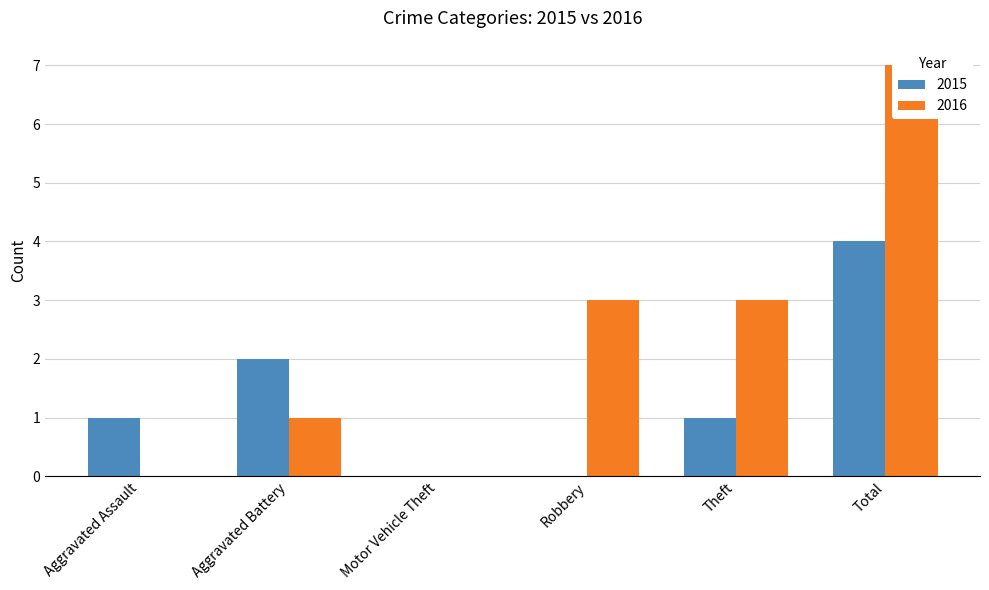

Reading left to right, what are all the values shown in this chart?

2015: 1	2	0	0	1	4
2016: 0	1	0	3	3	7